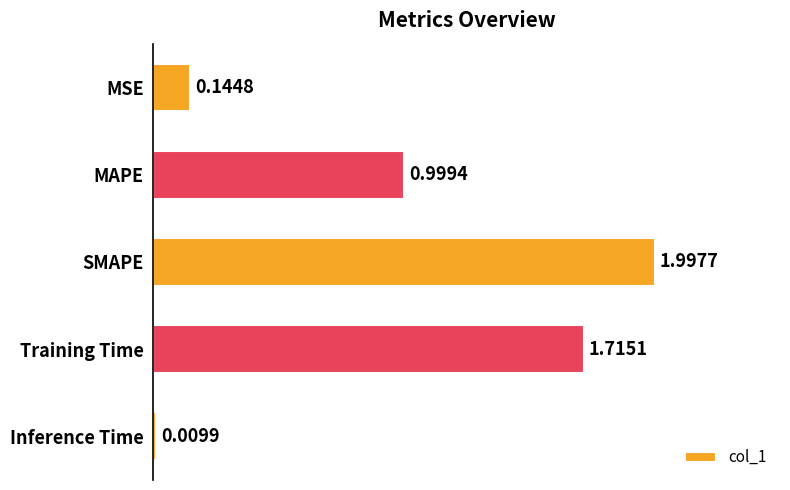

What is the label of the 1st bar from the bottom?

Inference Time